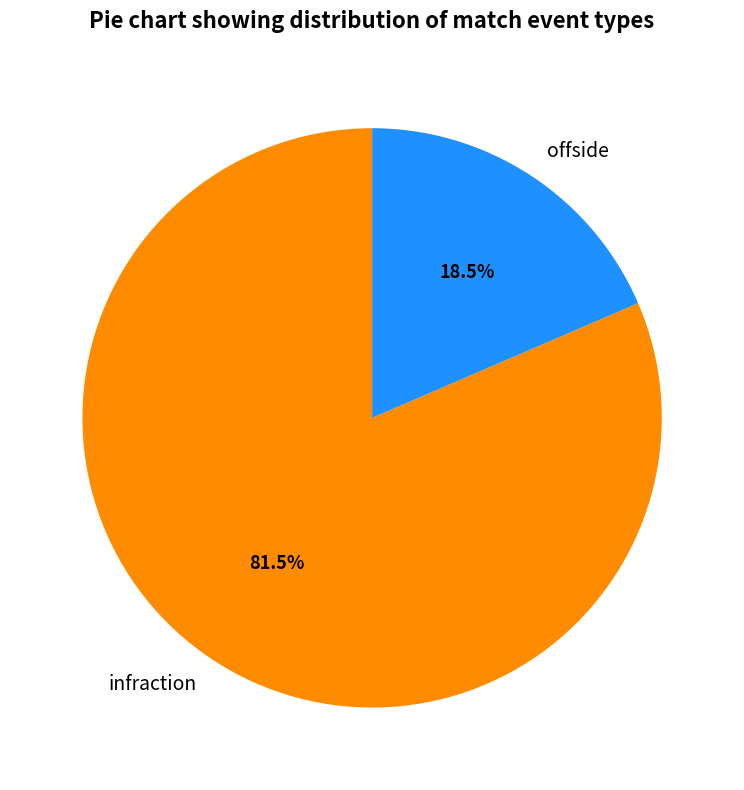

Rank the categories by value from highest to lowest.

infraction, offside